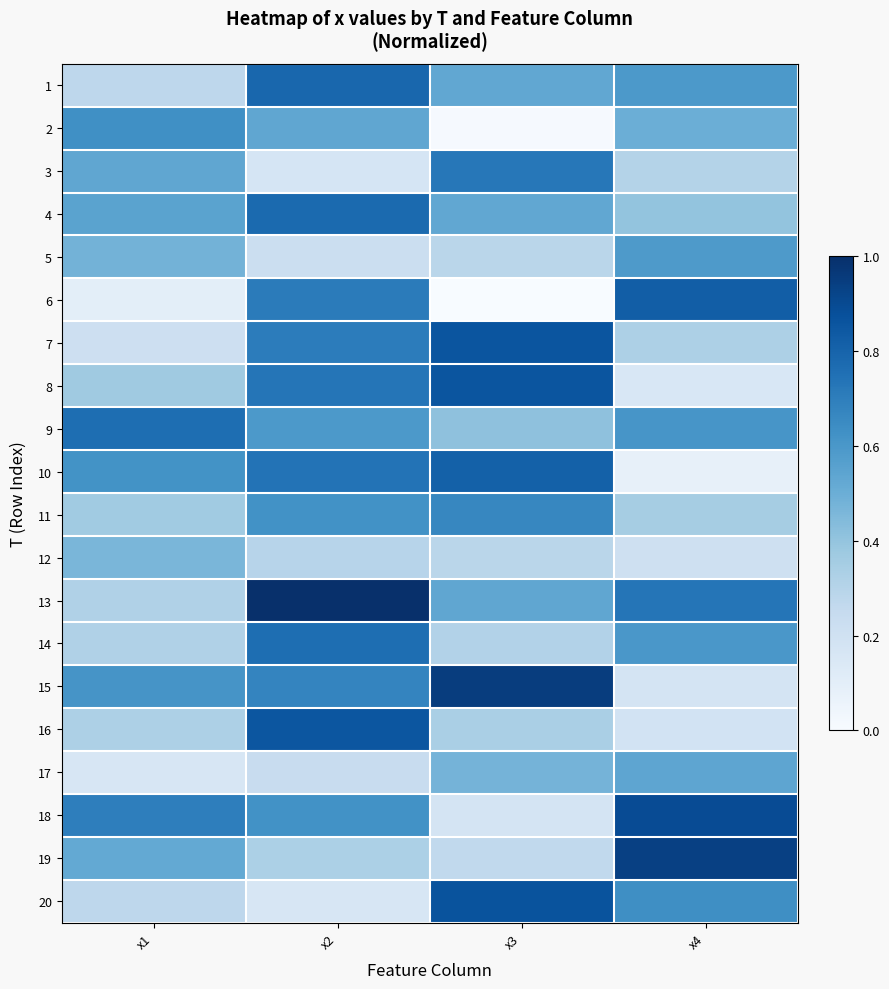

At how many categories does at least one series exceed 0?

4